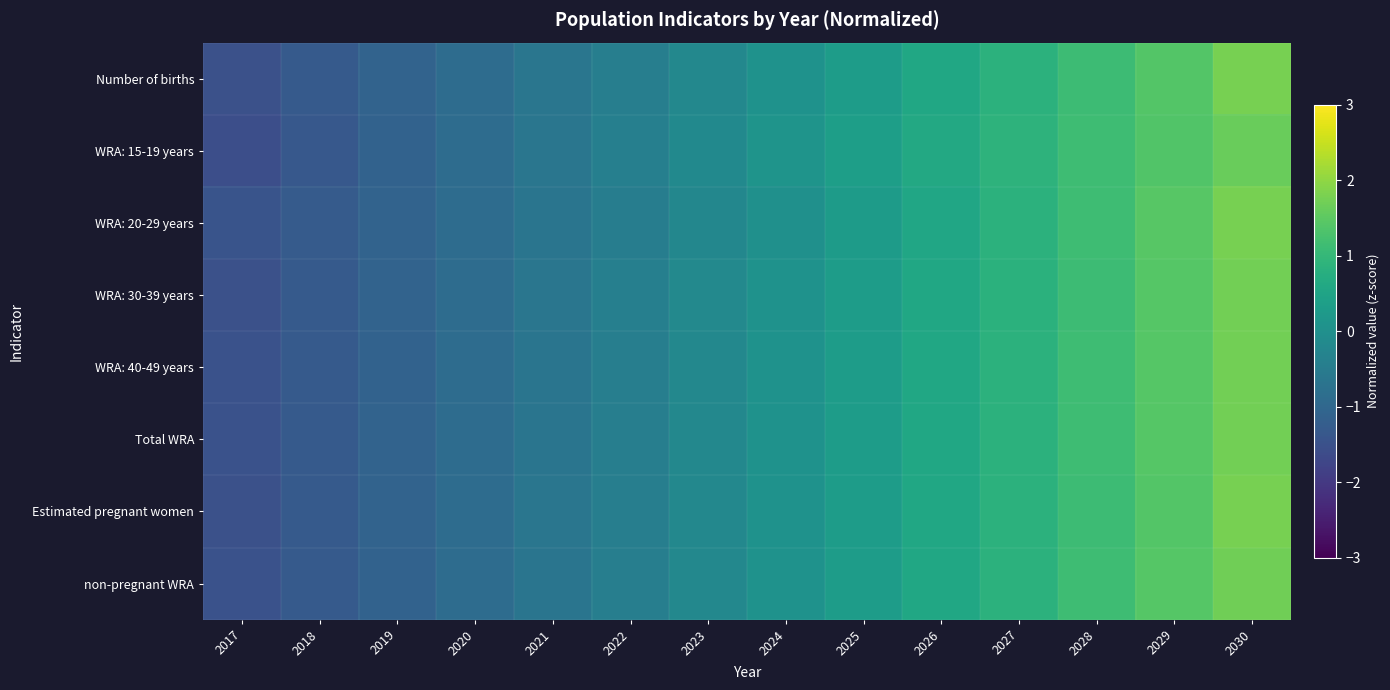

Between 2022 and 2023, which is larger?

2023